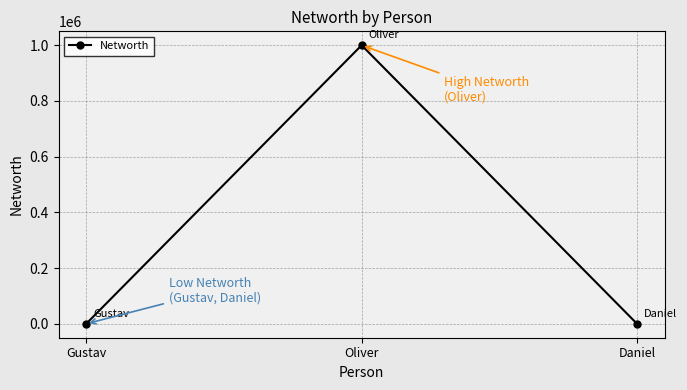

Which has a higher value, Oliver or Daniel?

Oliver